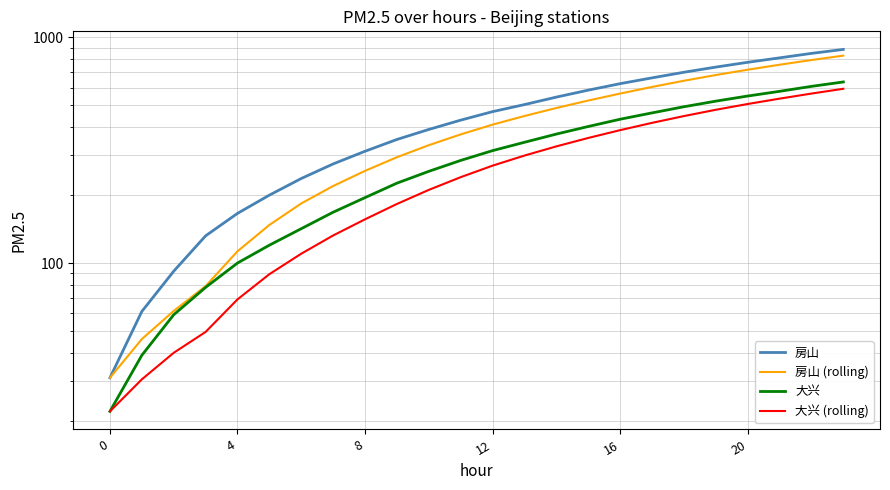

At how many categories does at least one series exceed 855?

1